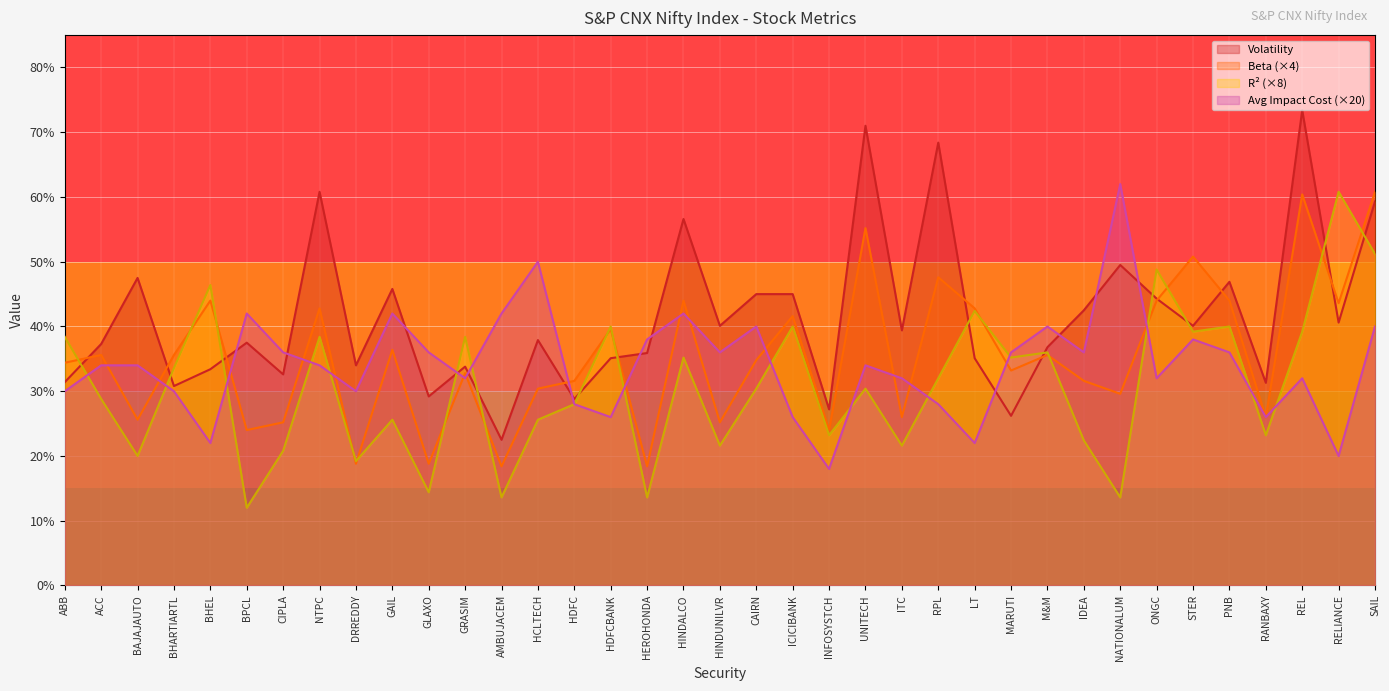

What is the average value of the R2 series?

3.1